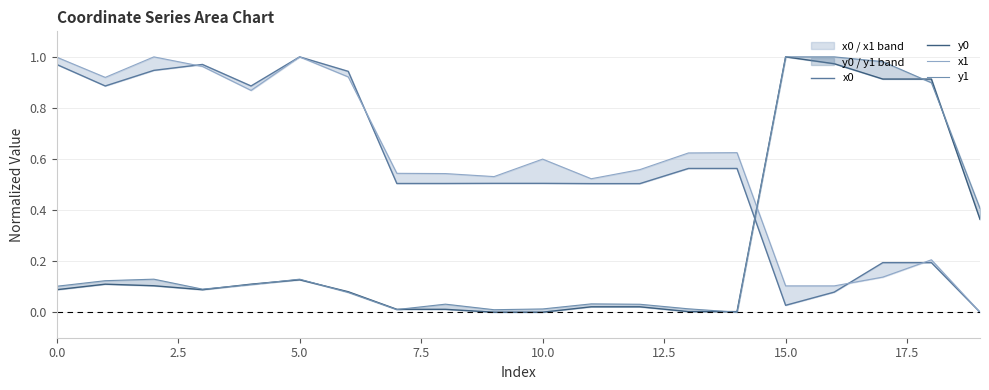

What are all the series names shown in the legend?

x0, y0, x1, y1